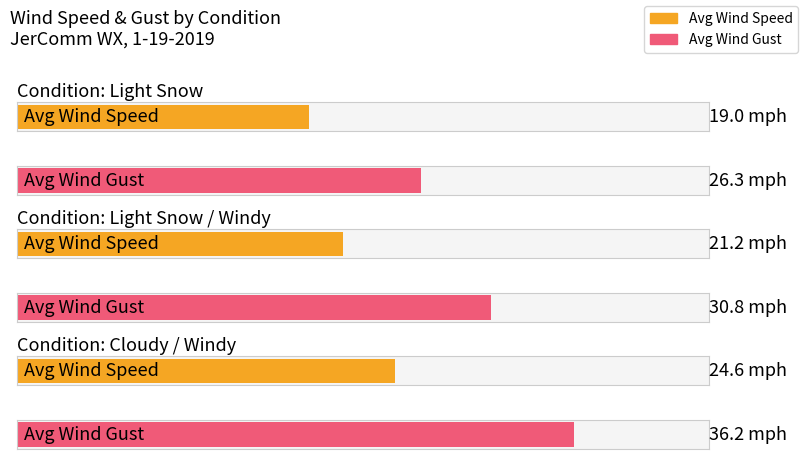

What are all the series names shown in the legend?

Wind Speed, Wind Gust